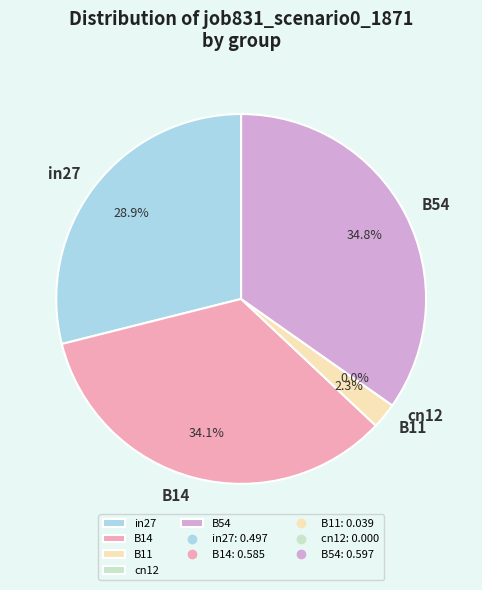

Do B54 and B11 together represent more than half of the pie?

No